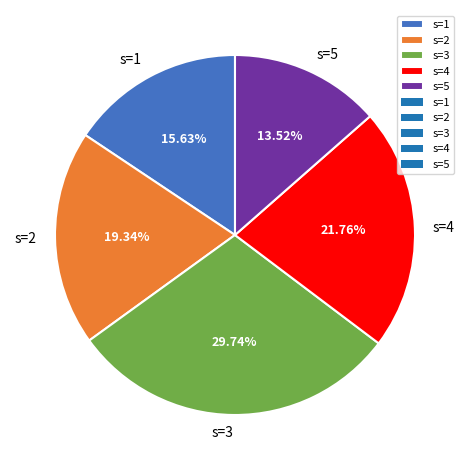

Which slice is the largest?

s=3